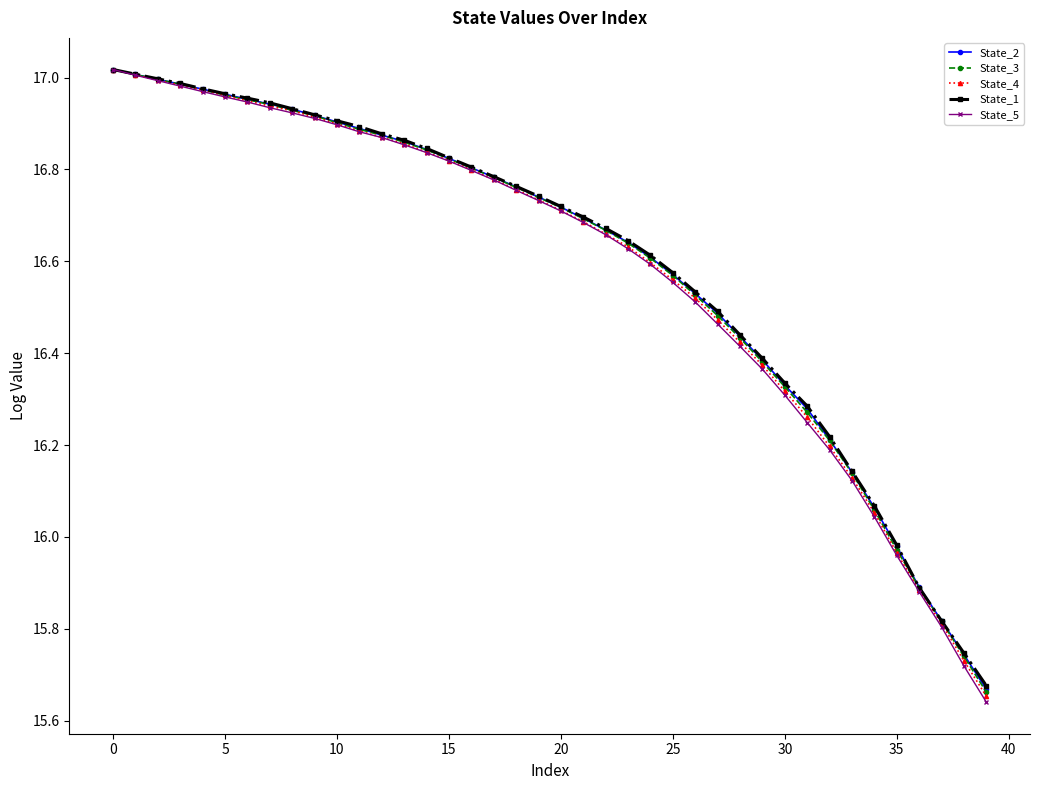

Which series has the widest spread of values?

State_5